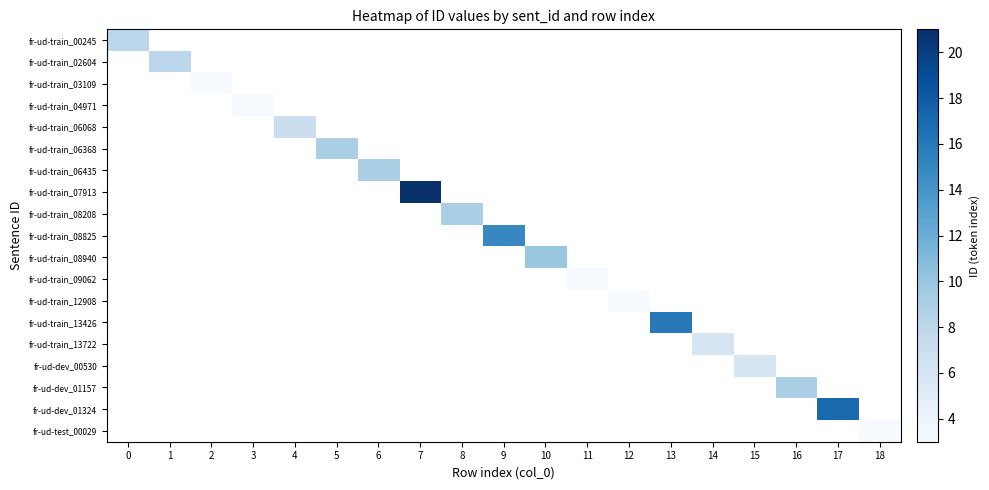

Which has a higher value, 18 or 9?

9